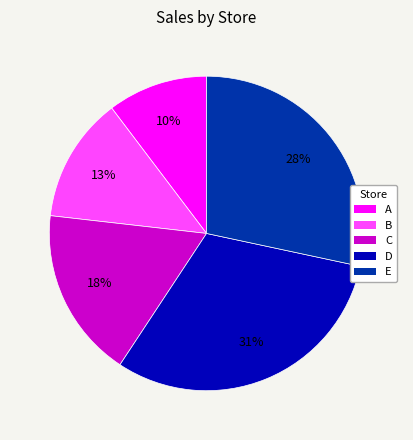

What is the largest slice in the pie chart?

D